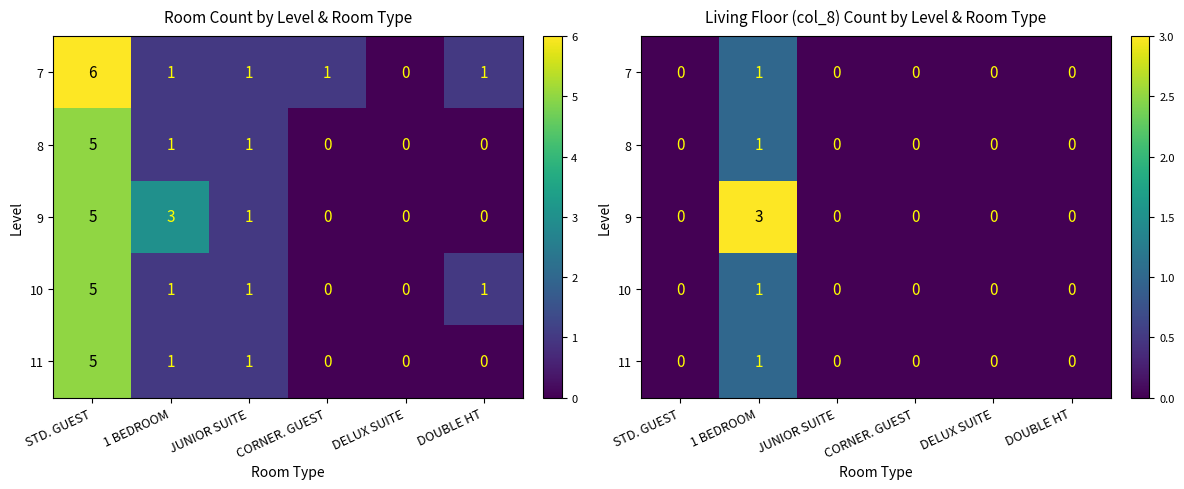

At how many categories does at least one series exceed 1?

1